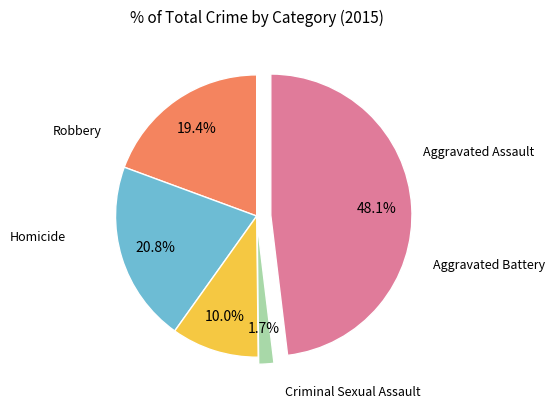

Does any single category account for the majority?

No